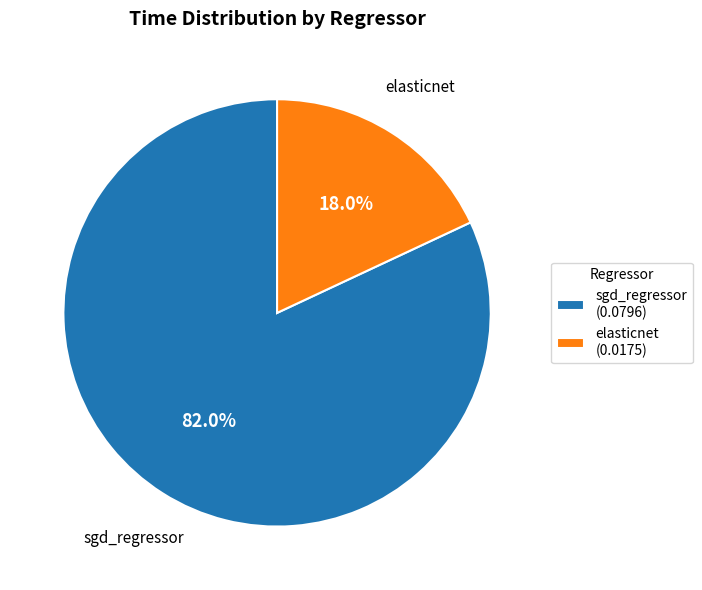

Is it true that sgd_regressor is 74% of the pie?

False